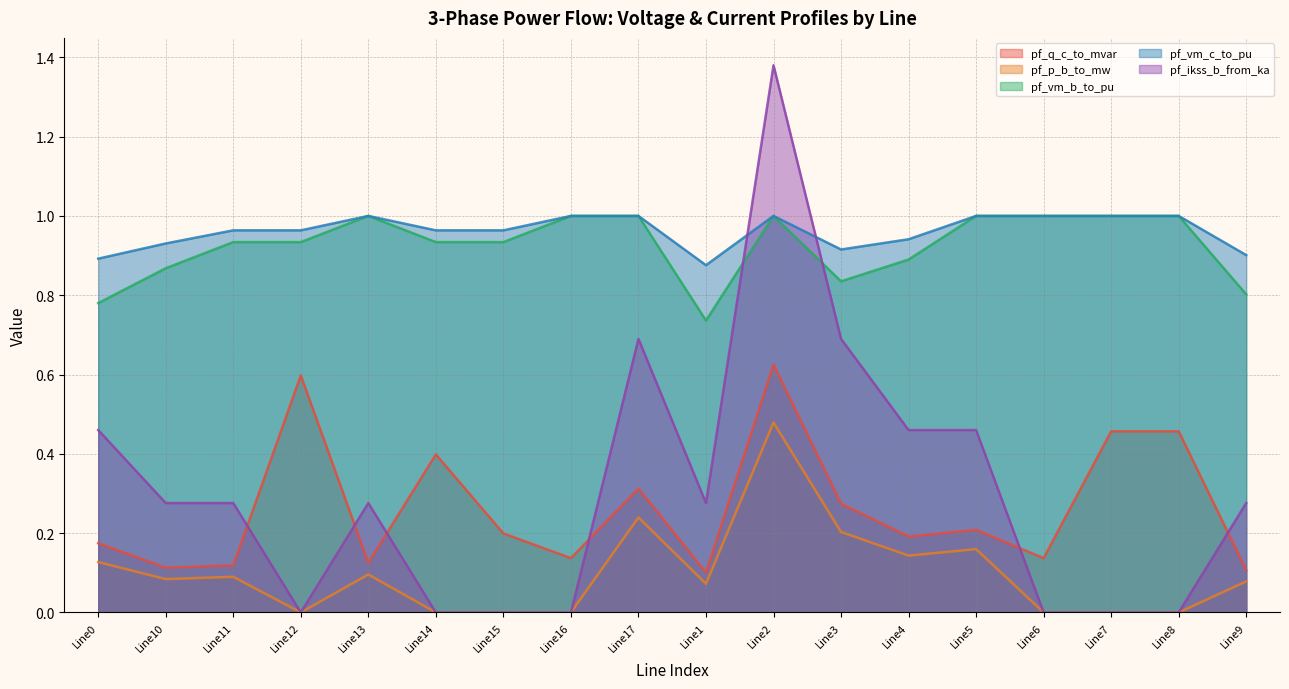

The value of pf_ikss_b_from_ka at Line6 is 0.0. True or false?

True